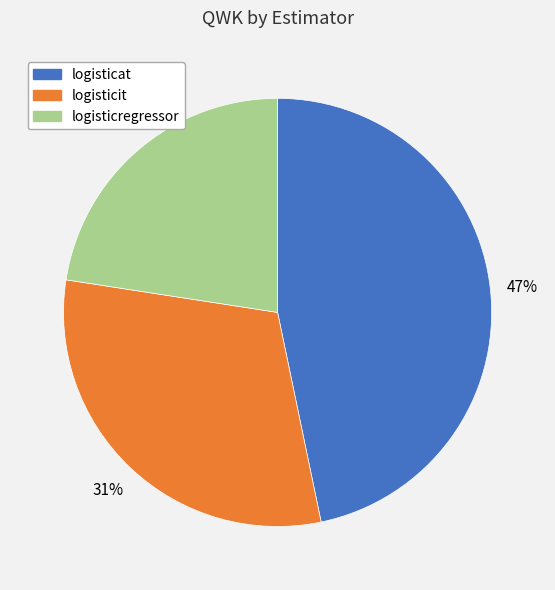

Combined, do logisticit and logisticregressor account for over 50%?

Yes